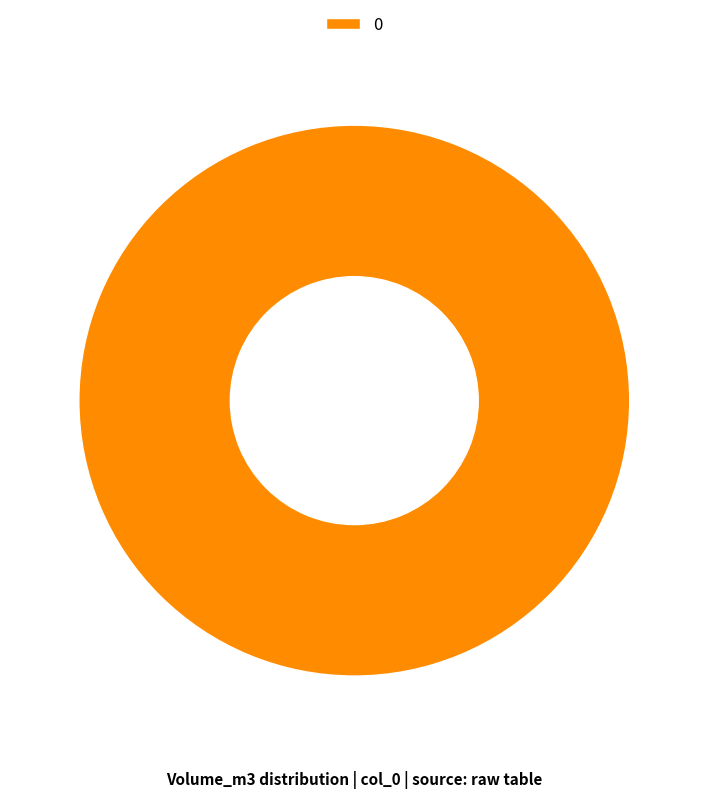

Rank the categories by value from highest to lowest.

0